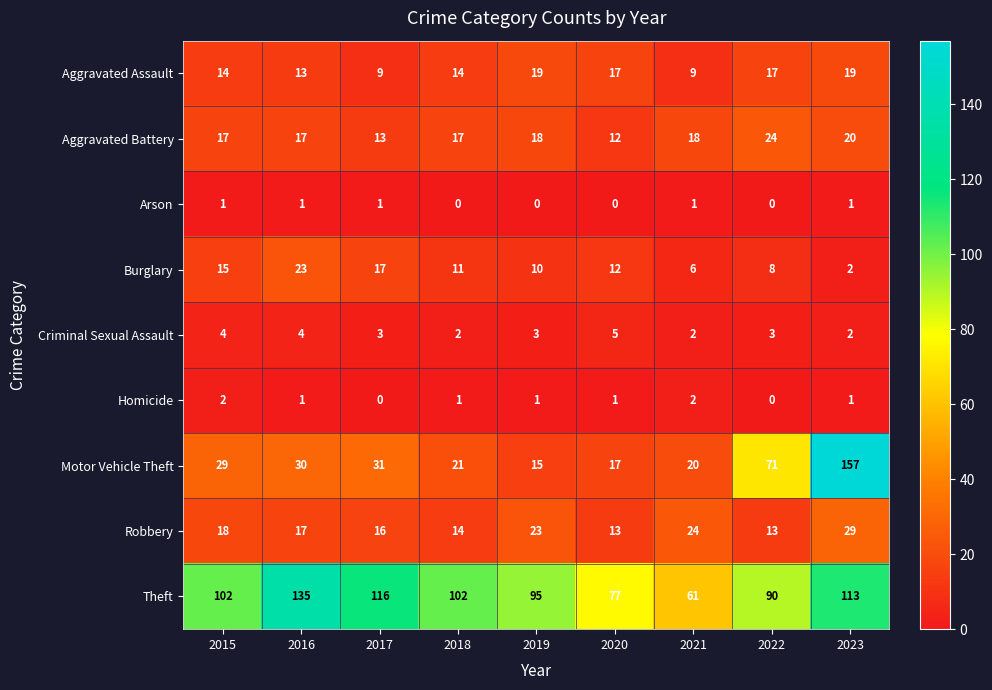

What is the approximate value of Aggravated Assault at 2015, to the nearest 10?

10